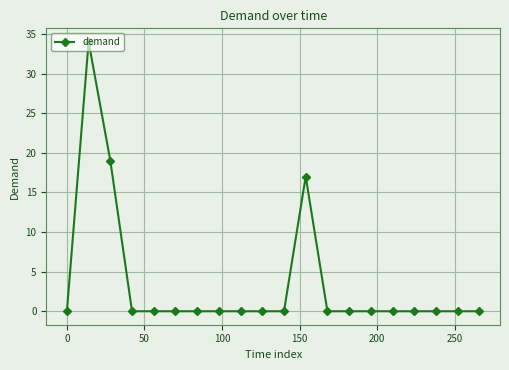

True or false: the data has more than 0 interior local peaks.

True